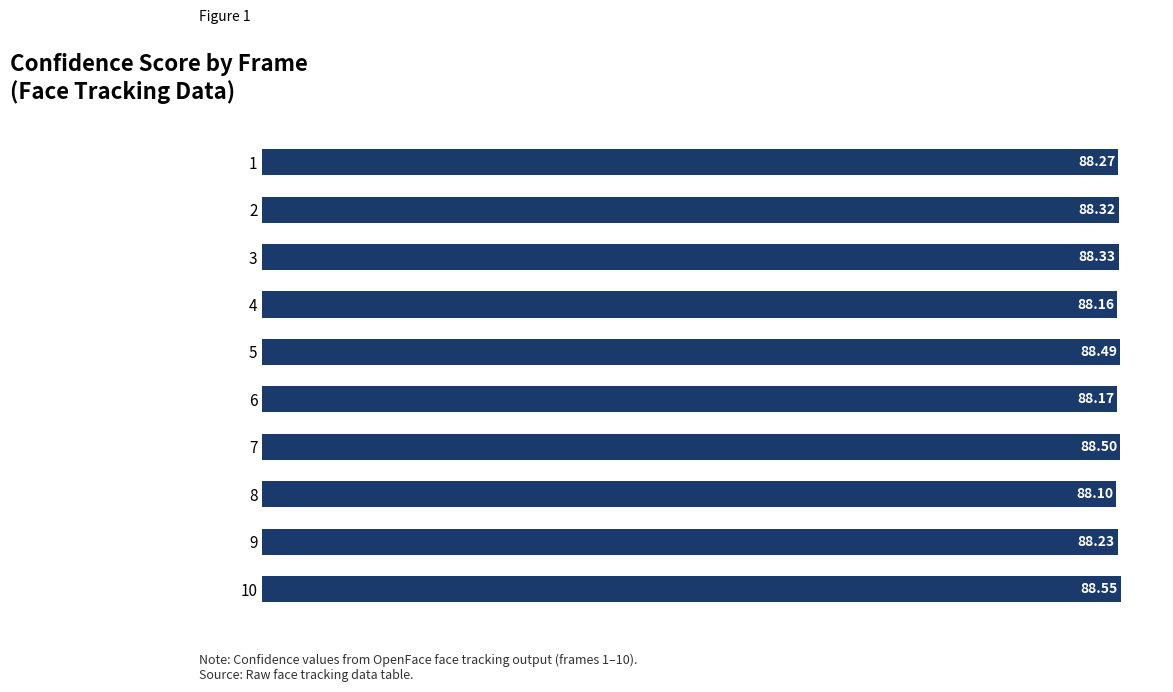

What is the sum of all values?

883.1